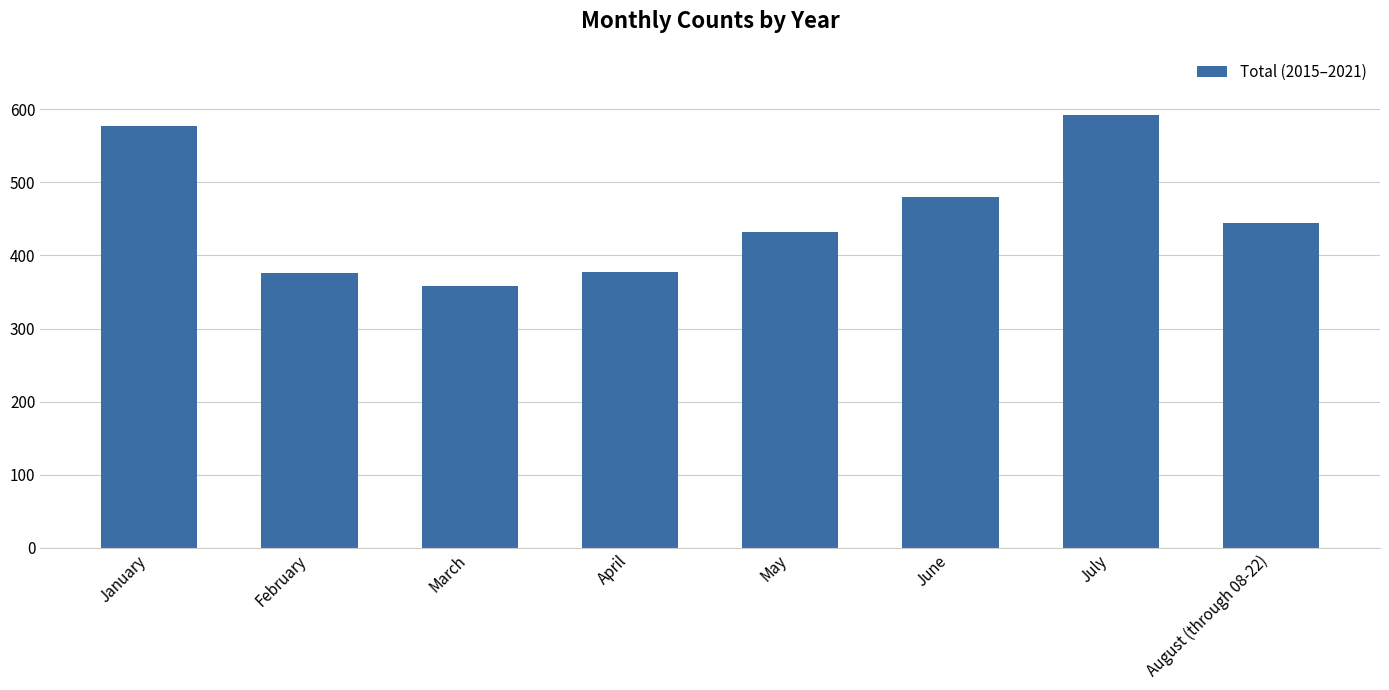

What is the sum of all values?

3638